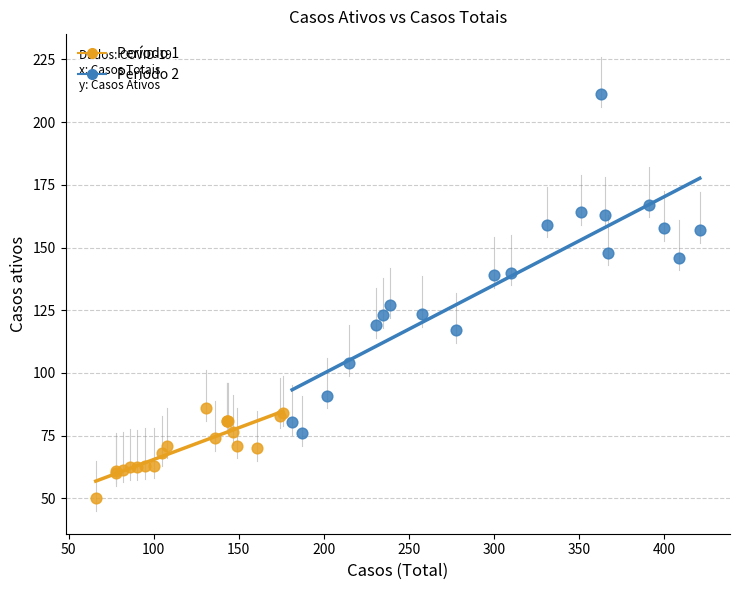

Which series reaches the minimum Y coordinate?

Período 1